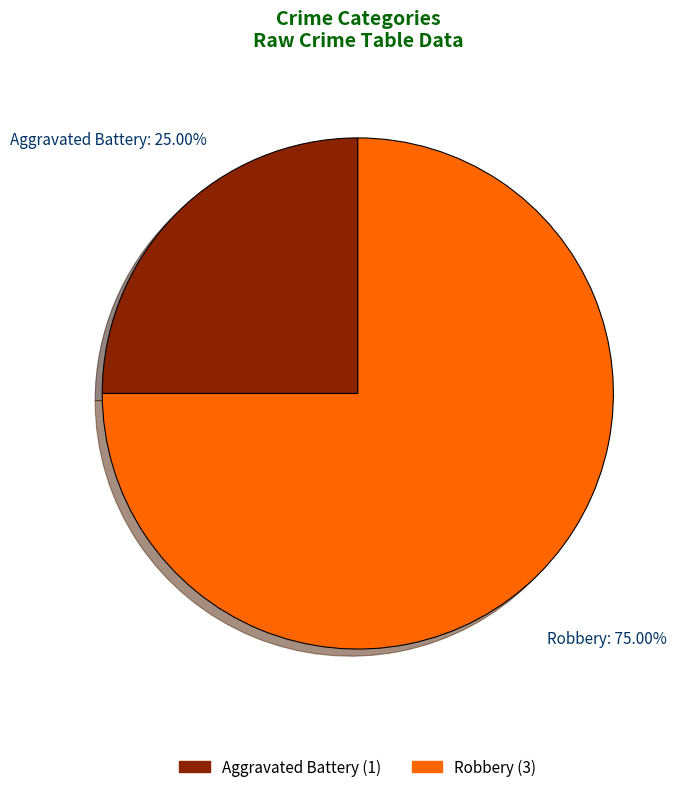

To the nearest percent, what percentage of the pie is Robbery?

75%